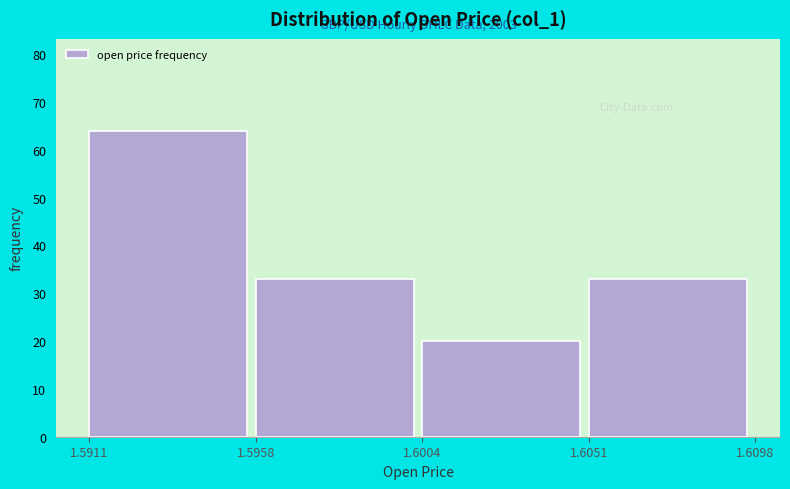

Over which range of the x-axis is the bar tallest?

1.5911 to 1.5958